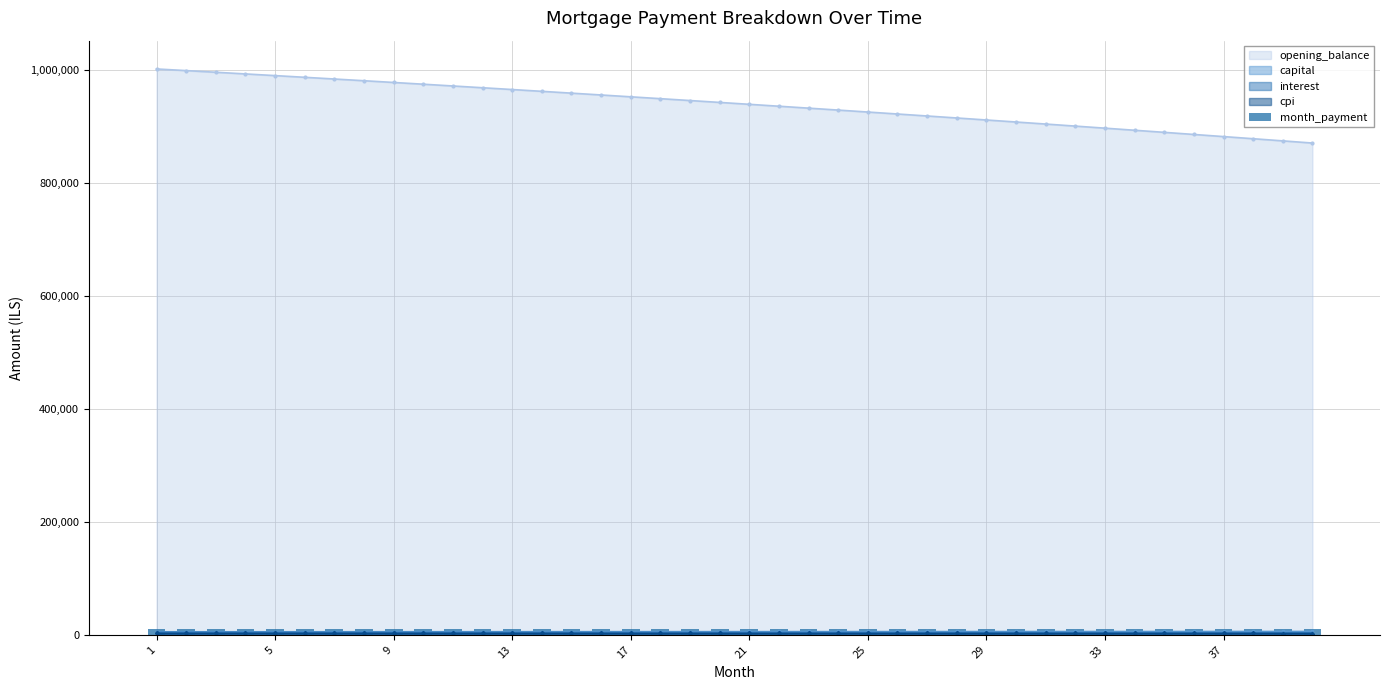

At which label does the data first exceed 10180?

13